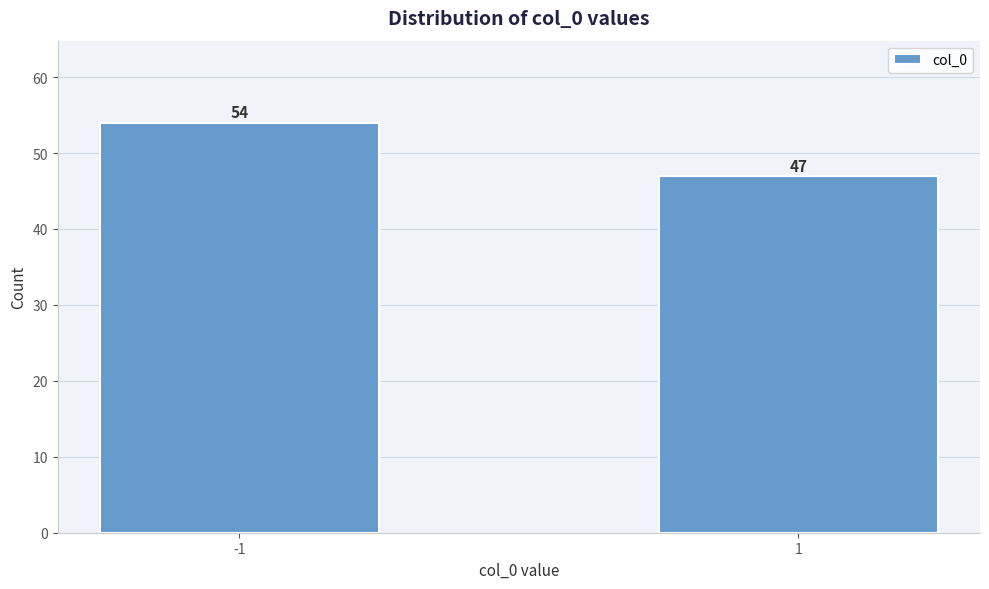

Reading left to right, extract all data points from this chart.

-1=54	1=47